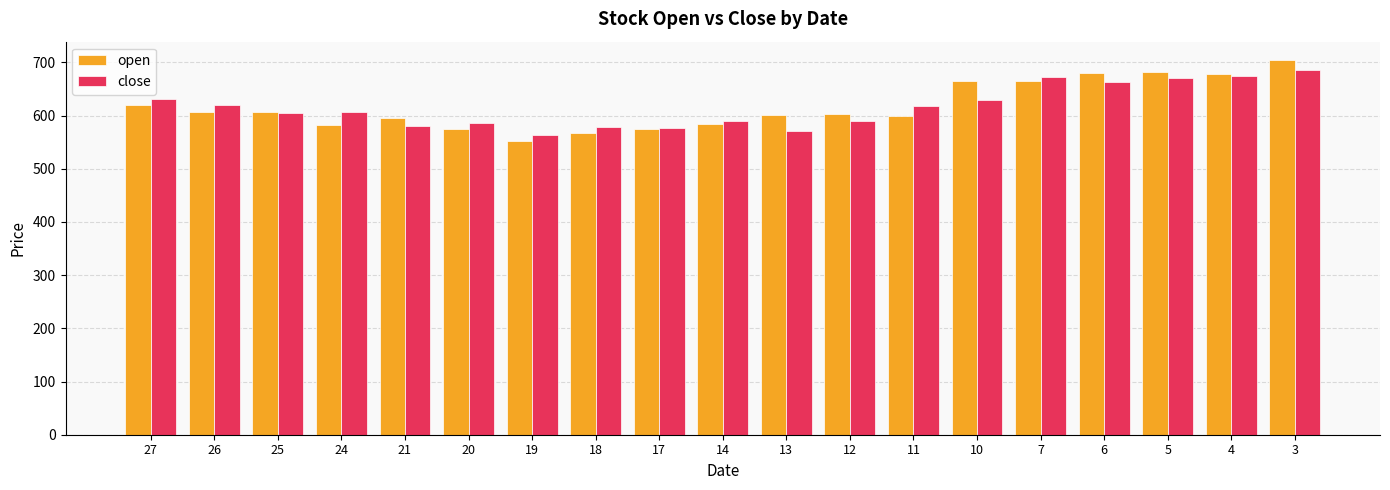

What is the lowest value of the close series?

563.5